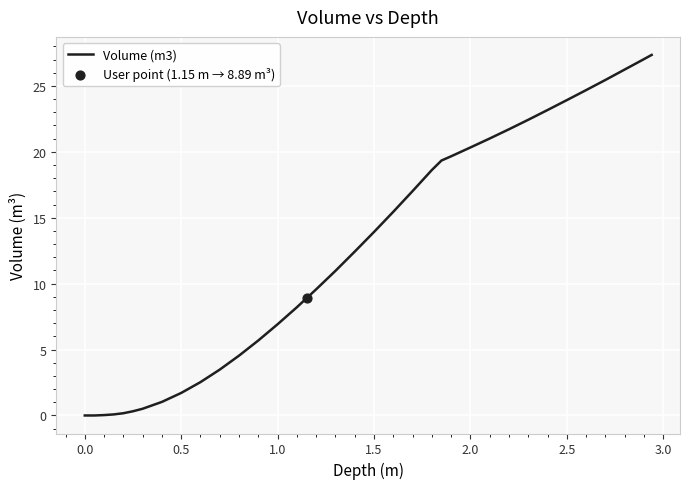

True or false: Volume (m3) has a value of 23.6 at 1.5.

False